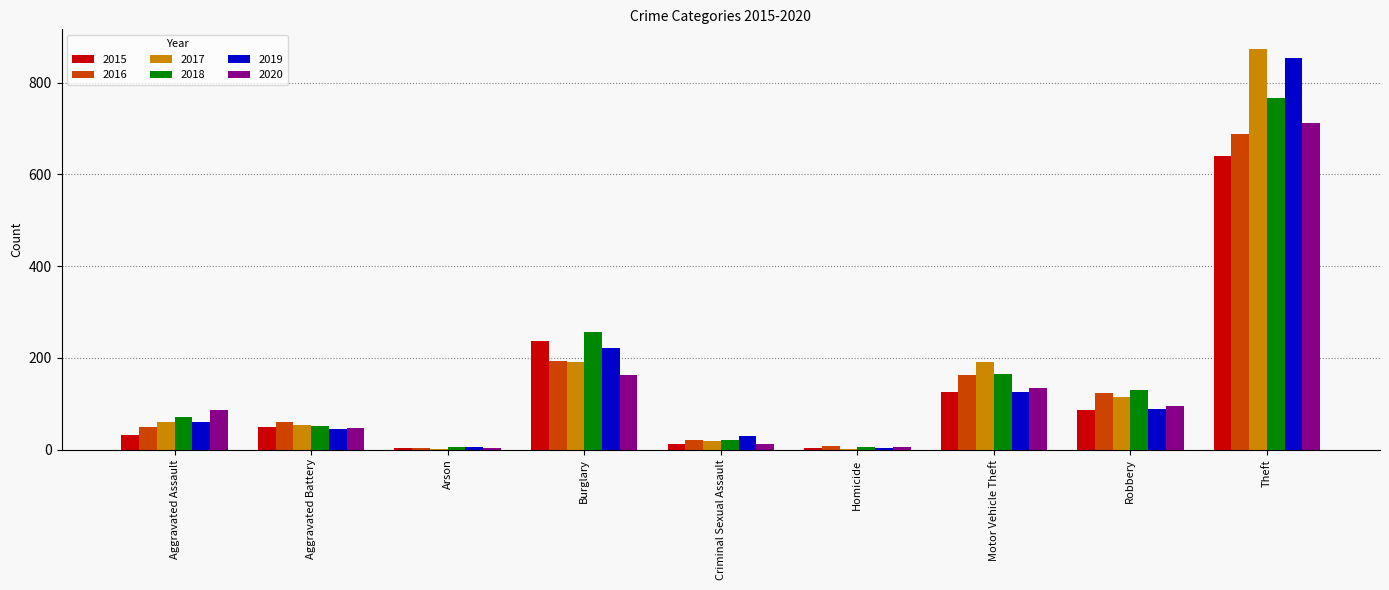

The value of 2018 at Burglary is 257. True or false?

True